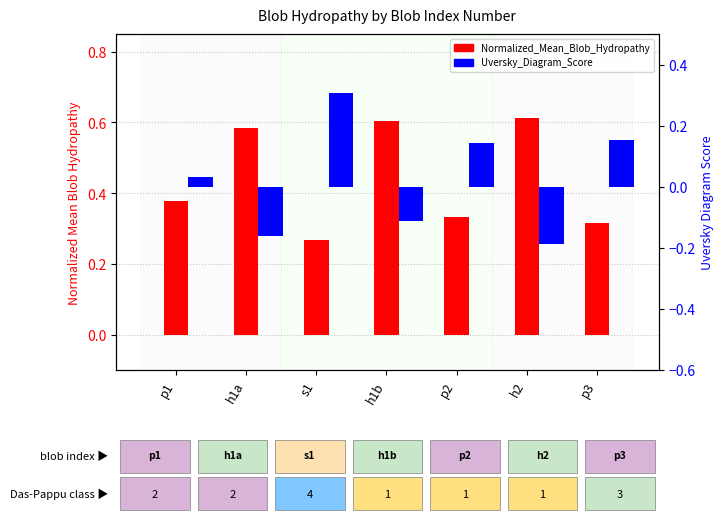

Reading right to left, extract all data points from this chart.

Normalized_Mean_Blob_Hydropathy: 0.3	0.6	0.3	0.6	0.3	0.6	0.4
Uversky_Diagram_Score: 0.2	-0.2	0.1	-0.1	0.3	-0.2	0.0